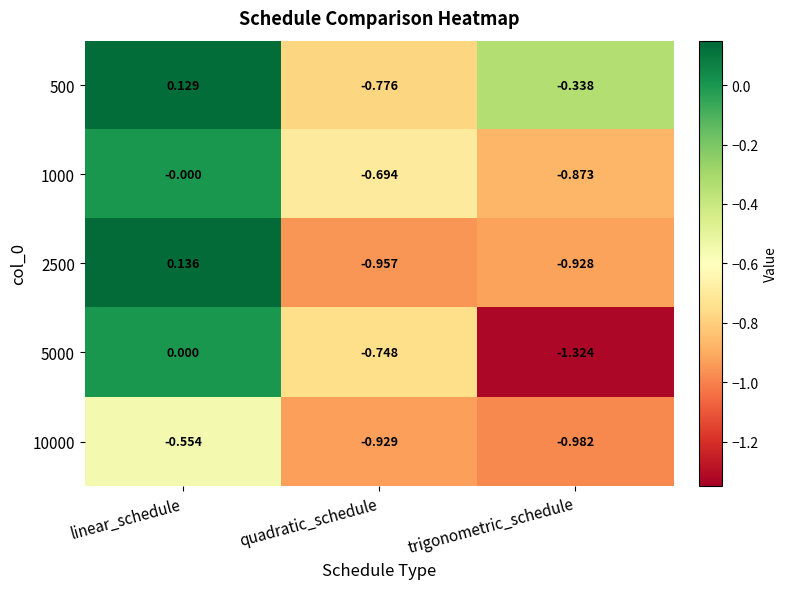

List the labels in order of 500 value, largest first.

linear_schedule, trigonometric_schedule, quadratic_schedule